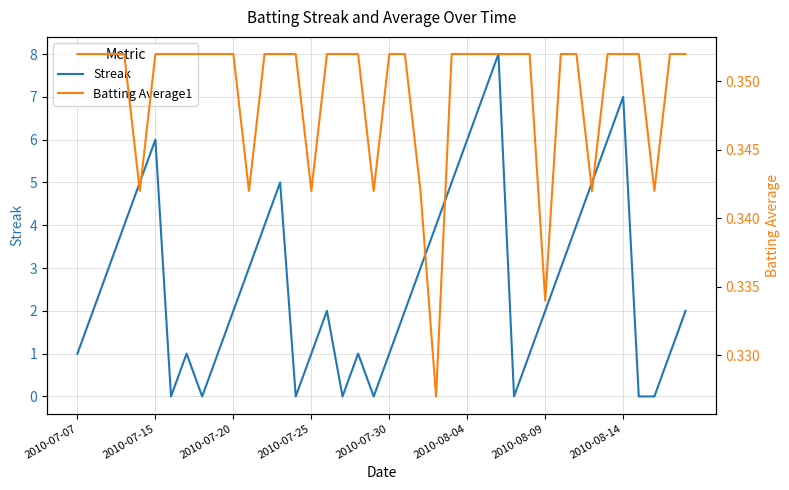

What is the maximum value for Streak?

8